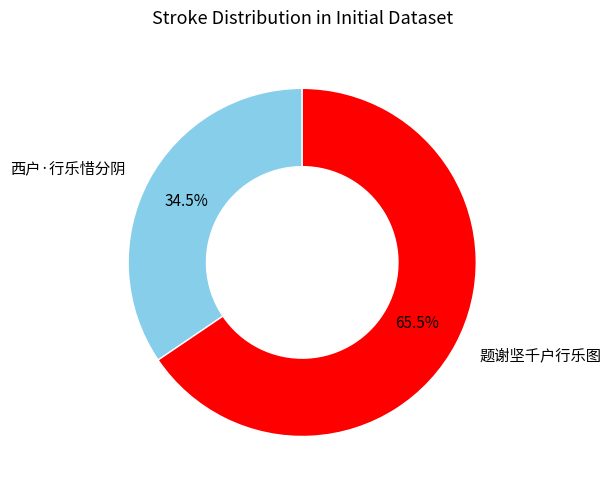

What is the largest slice in the pie chart?

题谢坚千户行乐图